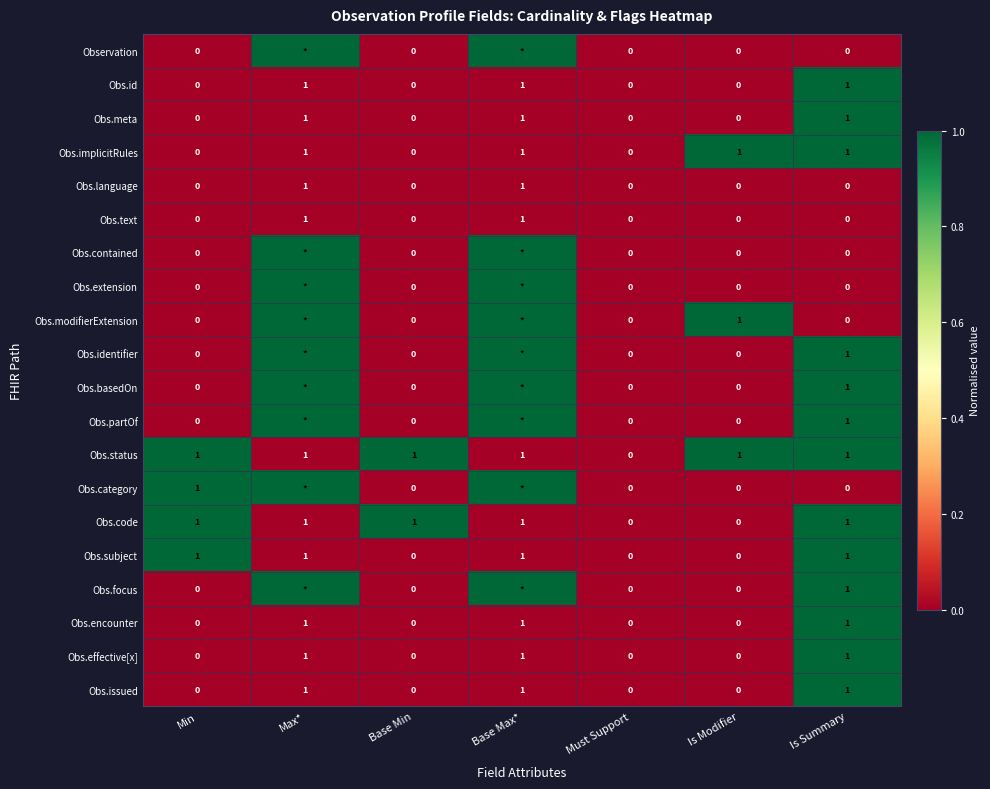

At how many categories does at least one series exceed 0?

6